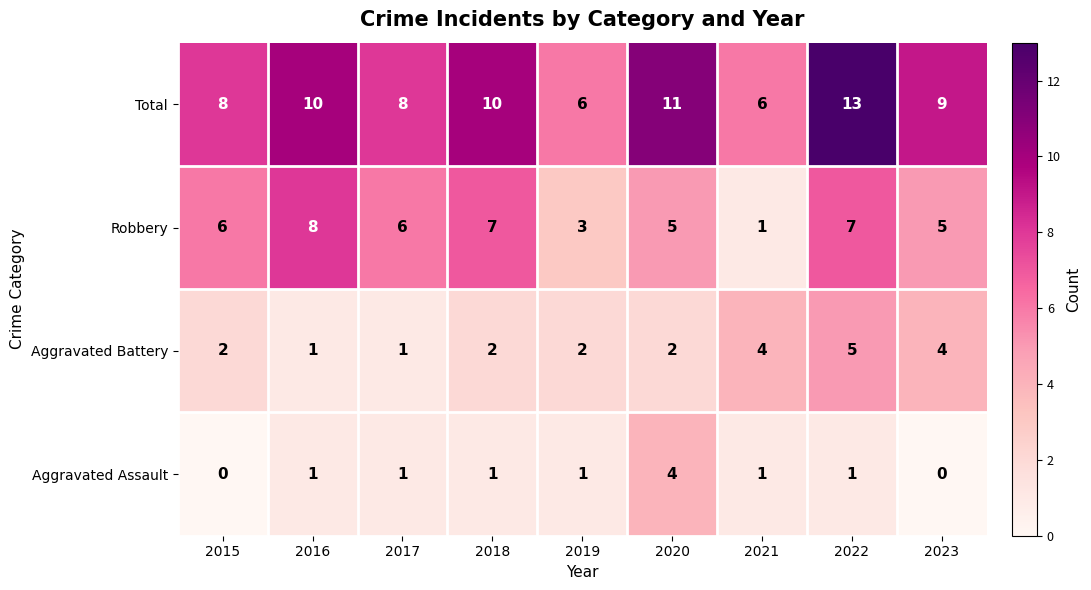

What is the average value of the Aggravated Battery series?

3